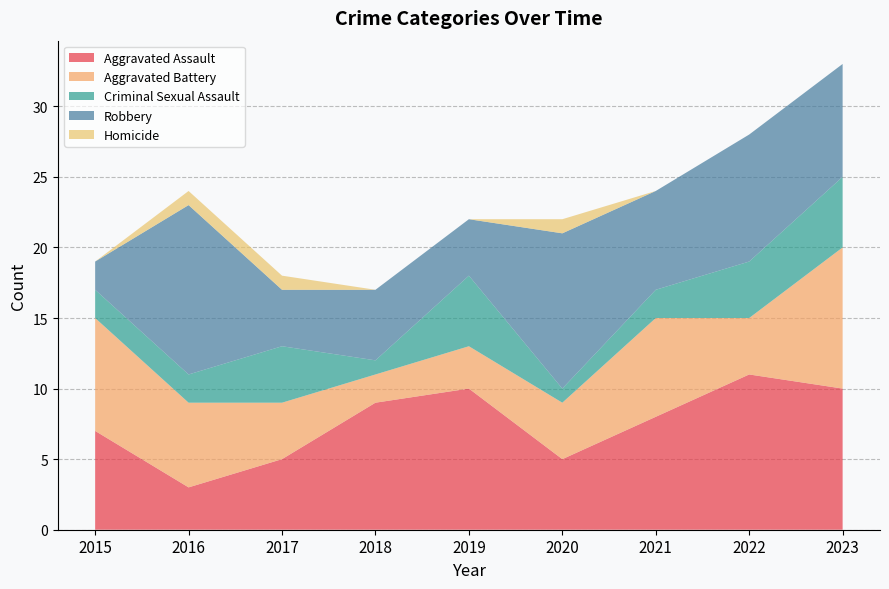

Reading right to left, extract all data points from this chart.

Aggravated Assault: 2023=10	2022=11	2021=8	2020=5	2019=10	2018=9	2017=5	2016=3	2015=7
Aggravated Battery: 2023=10	2022=4	2021=7	2020=4	2019=3	2018=2	2017=4	2016=6	2015=8
Criminal Sexual Assault: 2023=5	2022=4	2021=2	2020=1	2019=5	2018=1	2017=4	2016=2	2015=2
Robbery: 2023=8	2022=9	2021=7	2020=11	2019=4	2018=5	2017=4	2016=12	2015=2
Homicide: 2023=0	2022=0	2021=0	2020=1	2019=0	2018=0	2017=1	2016=1	2015=0